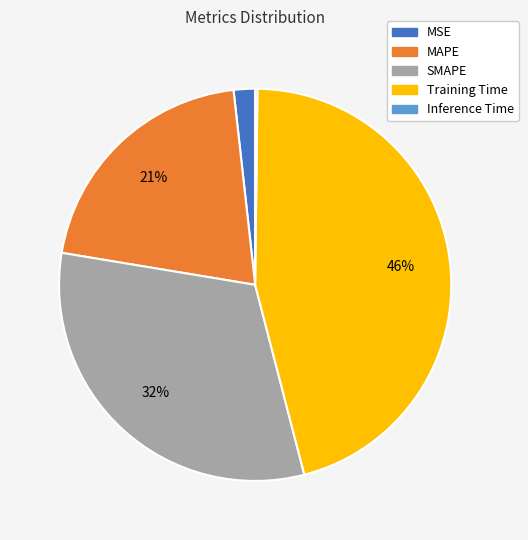

To the nearest percent, what portion does MAPE represent?

21%